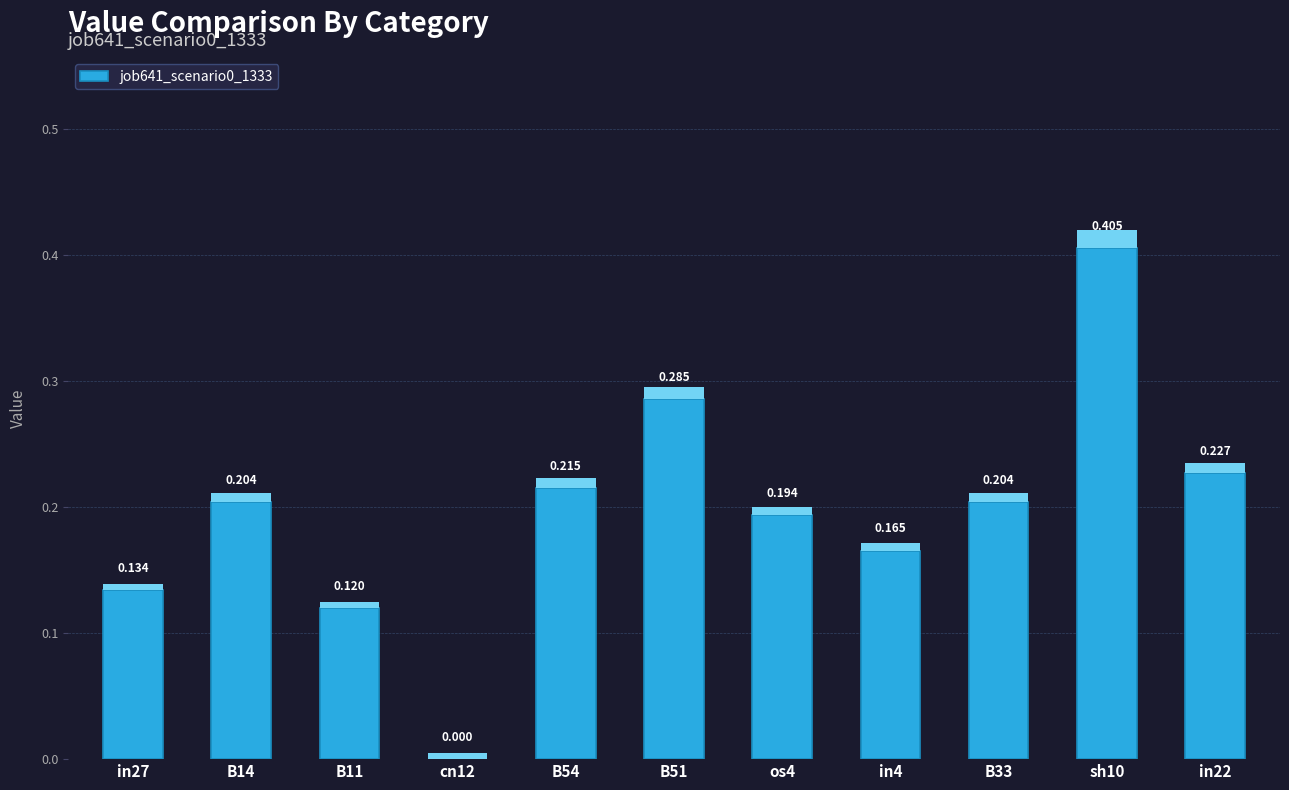

What is the value of the 10th bar from the left?

0.4